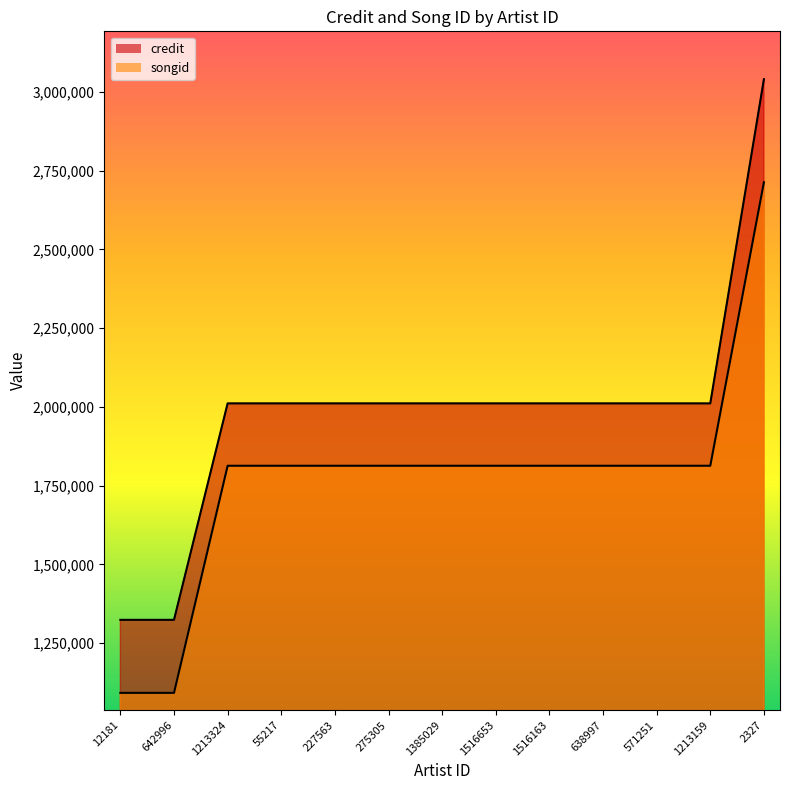

Reading right to left, extract all data points from this chart.

credit: 2327=3040236	1213159=2010952	571251=2010952	638997=2010952	1516163=2010952	1516653=2010952	1385029=2010952	275305=2010952	227563=2010952	55217=2010952	1213324=2010952	642996=1323740	12181=1323740
songid: 2327=2713160	1213159=1812977	571251=1812977	638997=1812977	1516163=1812977	1516653=1812977	1385029=1812977	275305=1812977	227563=1812977	55217=1812977	1213324=1812977	642996=1091865	12181=1091865